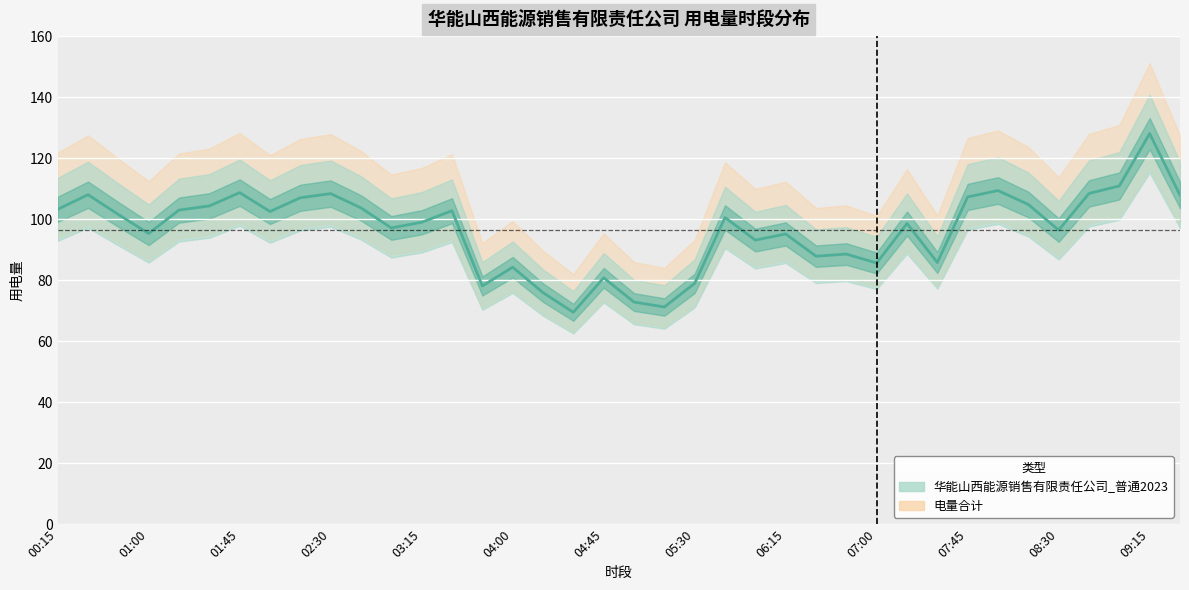

True or false: 华能山西能源销售有限责任公司_普通2023 and 电量合计 intersect in this chart.

False